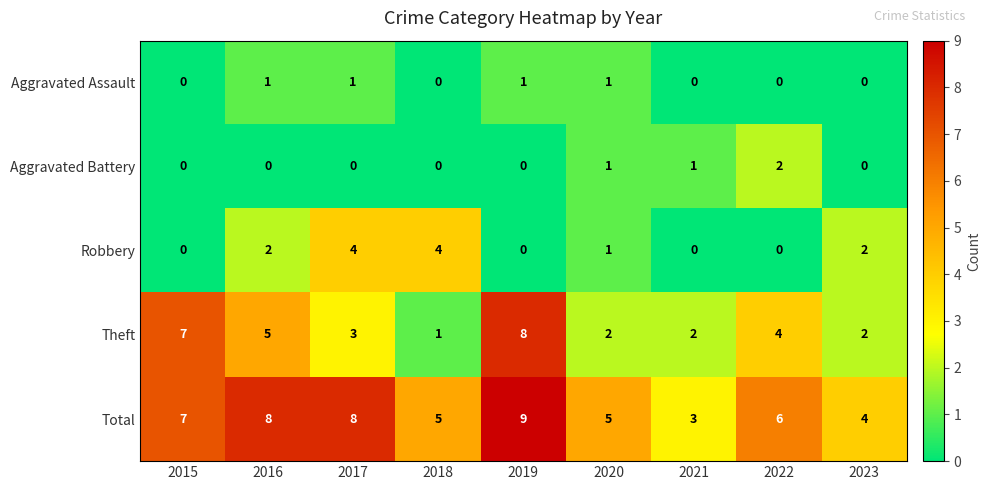

At which category is the sum across all series the highest?

2019